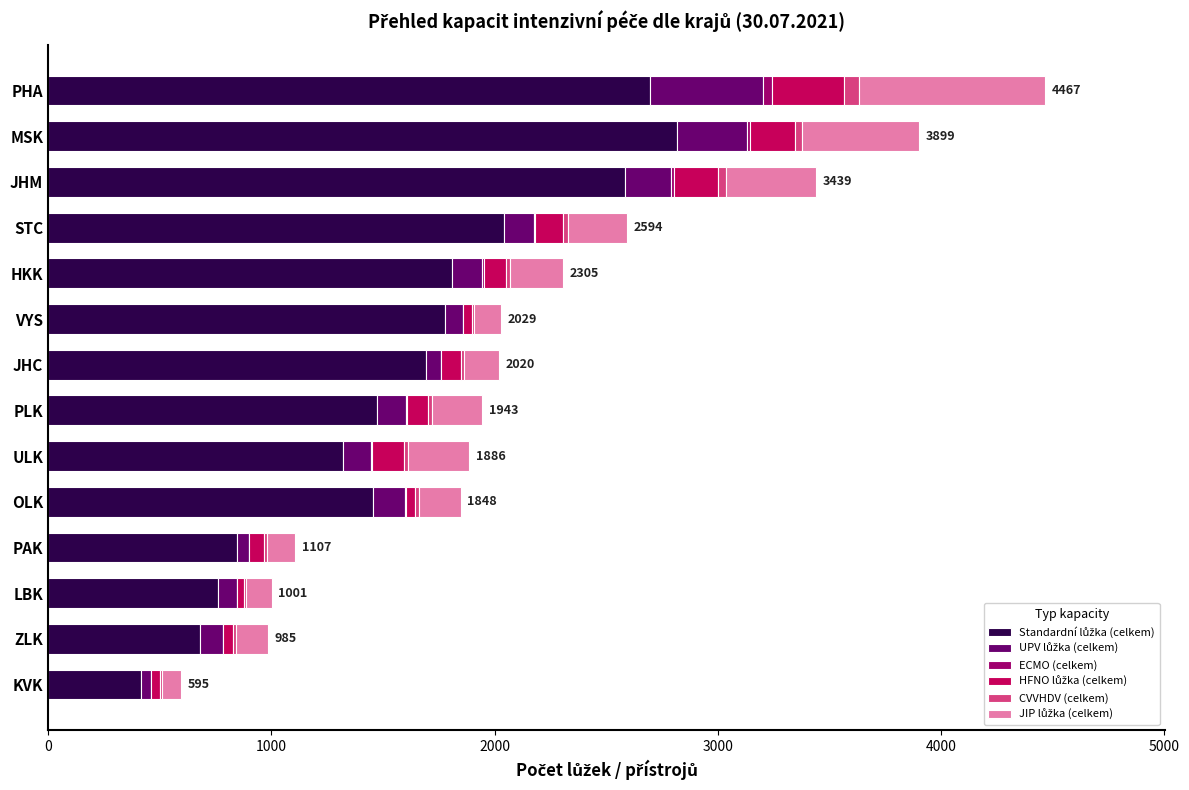

How many data points does each series have?

14